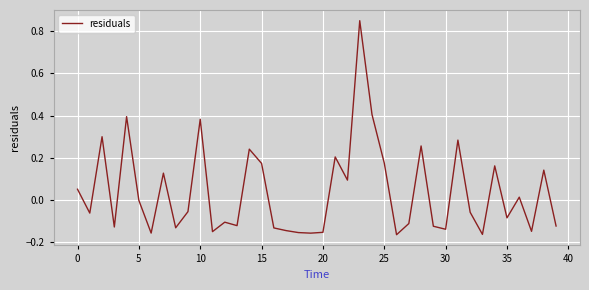

What is the difference between the maximum and minimum values?

1.0